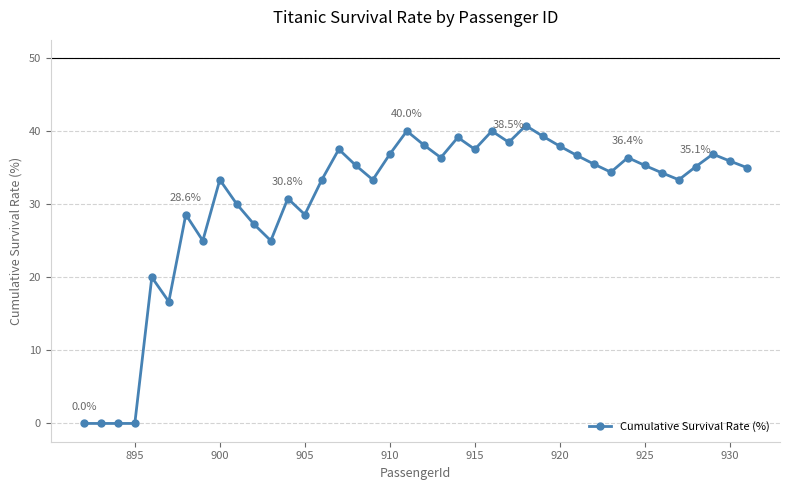

How many categories are shown in the chart?

40